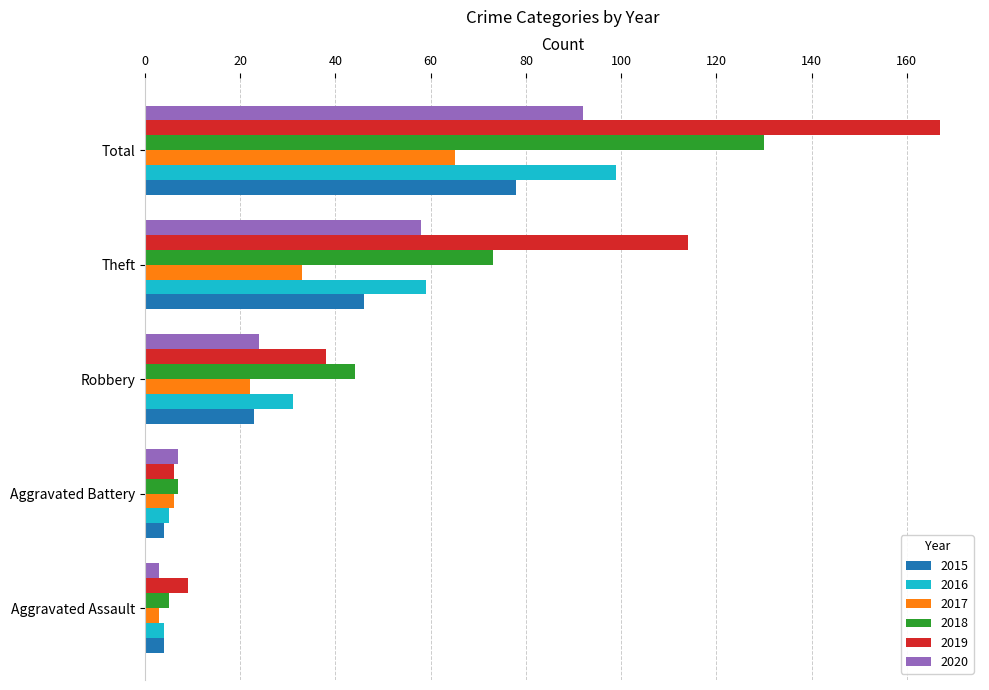

Which series has the largest total across all categories?

2019